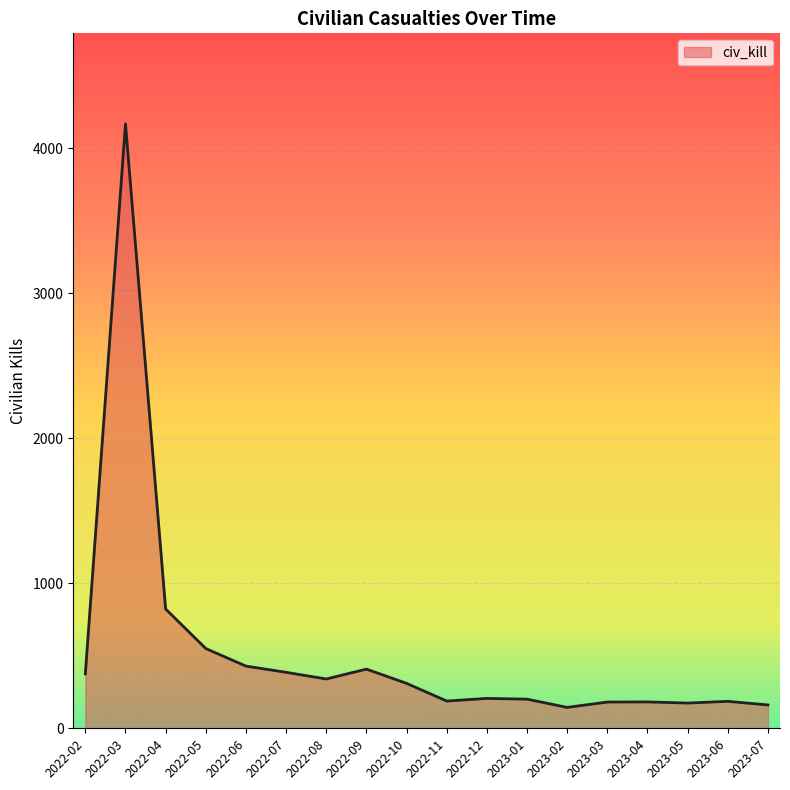

True or false: the data shows 310 at 2022-10.

True